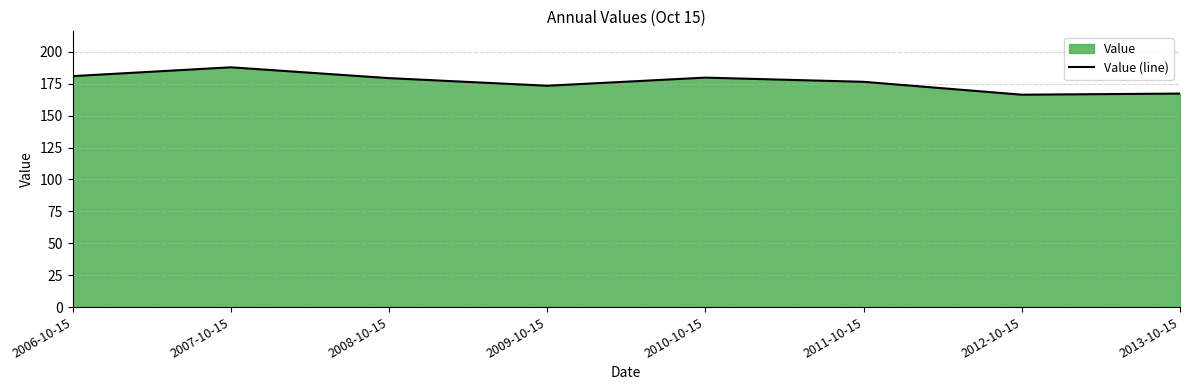

What is the maximum value shown in the chart?

187.9